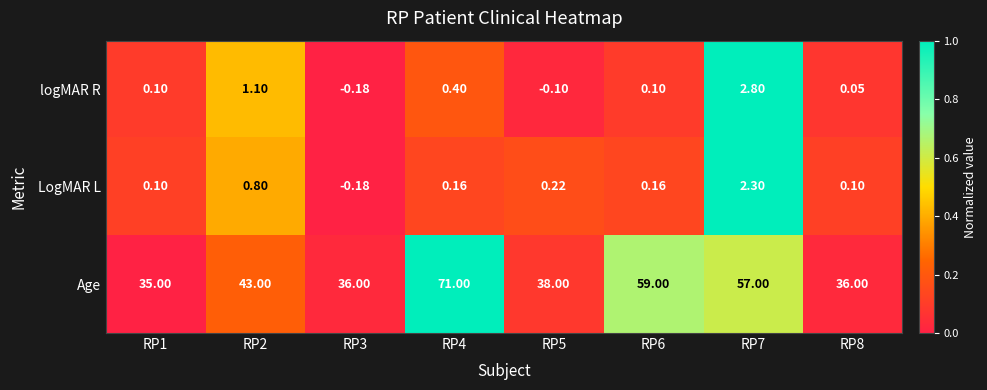

Between RP1 and RP7, which series saw the biggest shift?

Age